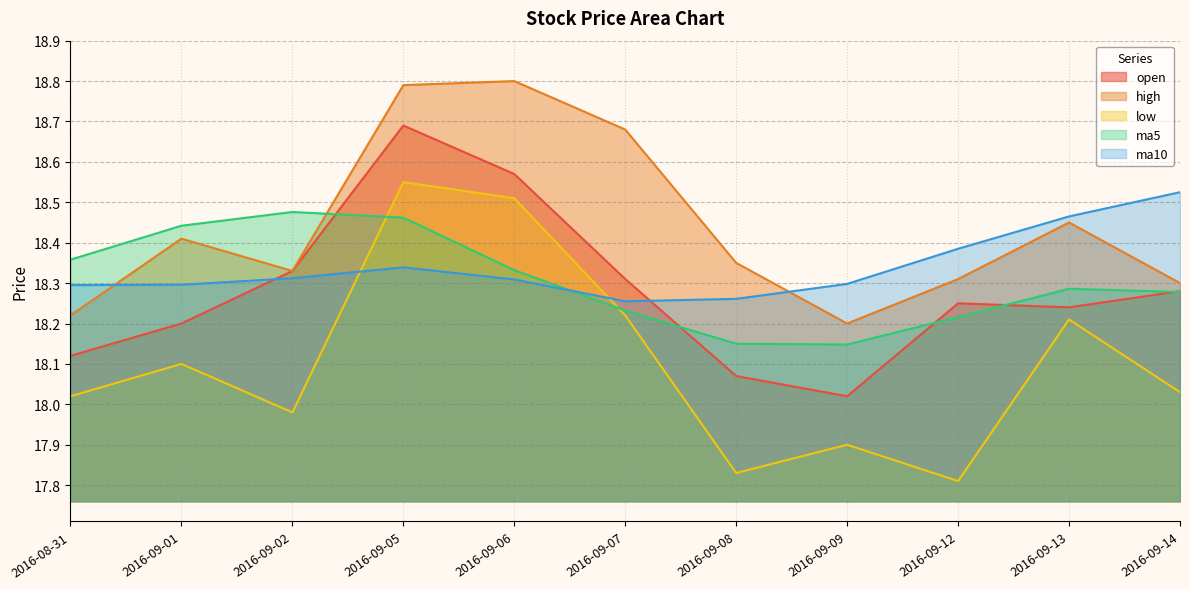

The value of low at 2016-09-13 is 18.2. True or false?

True